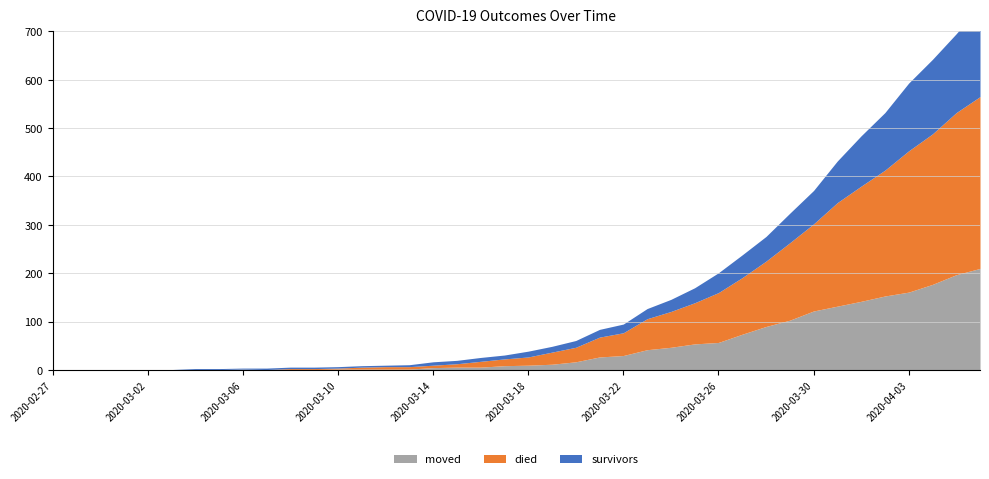

True or false: moved has a value of 10 at 2020-03-18.

True